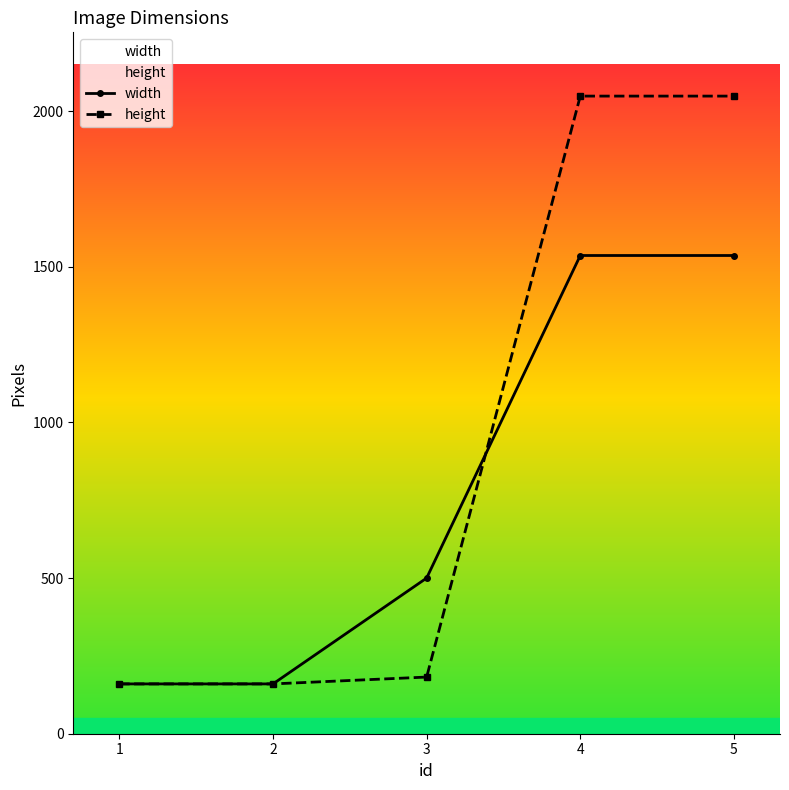

Which series changed the most between 2 and 5?

height